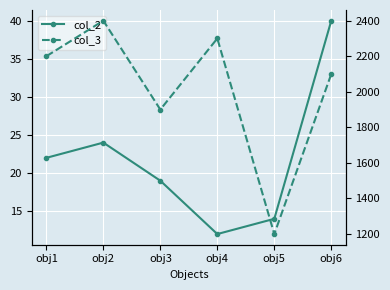

Does the chart display data point markers on the line(s)?

Yes